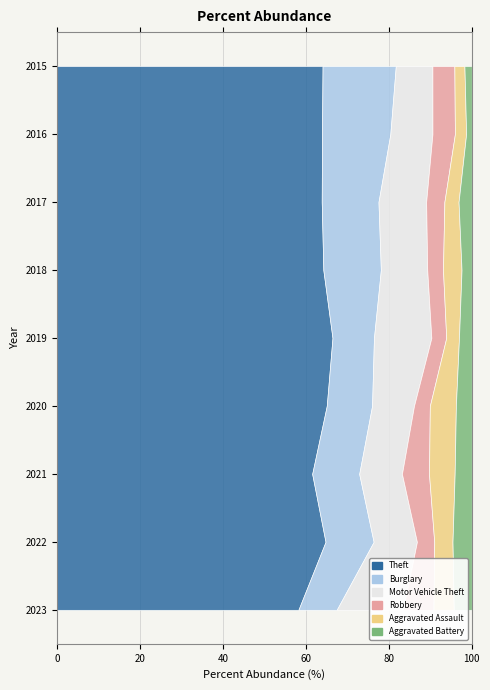

Reading right to left, what are all the values shown in this chart?

Theft: 2023=309	2022=279	2021=179	2020=238	2019=259	2018=287	2017=261	2016=283	2015=290
Burglary: 2023=49	2022=50	2021=33	2020=40	2019=39	2018=62	2017=56	2016=73	2015=80
Motor Vehicle Theft: 2023=85	2022=45	2021=30	2020=37	2019=54	2018=50	2017=47	2016=45	2015=40
Robbery: 2023=39	2022=18	2021=19	2020=14	2019=14	2018=17	2017=18	2016=24	2015=24
Aggravated Assault: 2023=26	2022=19	2021=18	2020=23	2019=12	2018=20	2017=14	2016=12	2015=11
Aggravated Battery: 2023=23	2022=20	2021=12	2020=14	2019=12	2018=11	2017=13	2016=6	2015=8